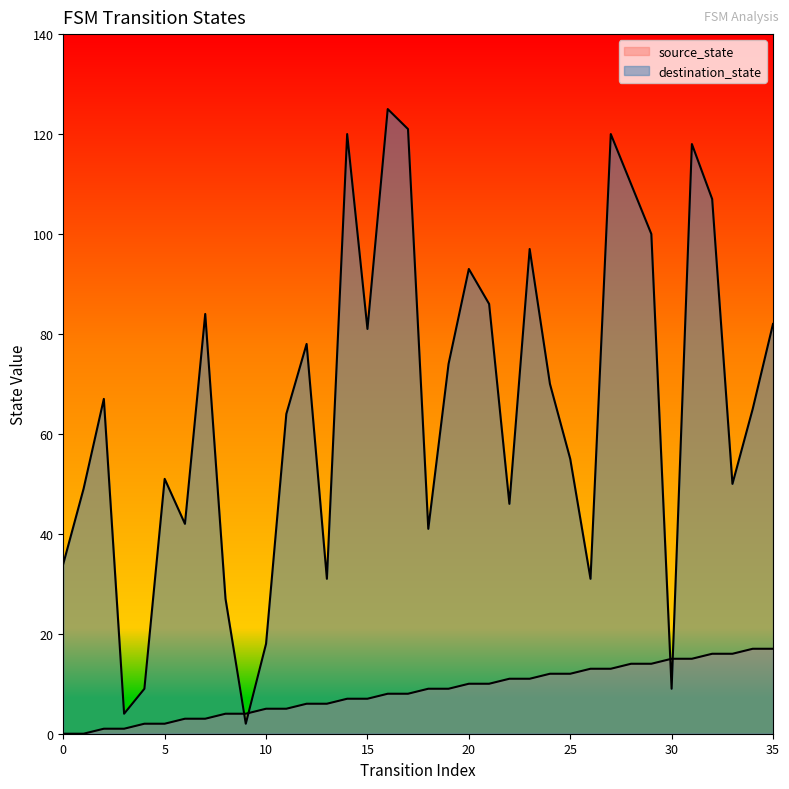

What is the sum of all destination_state values?

2361